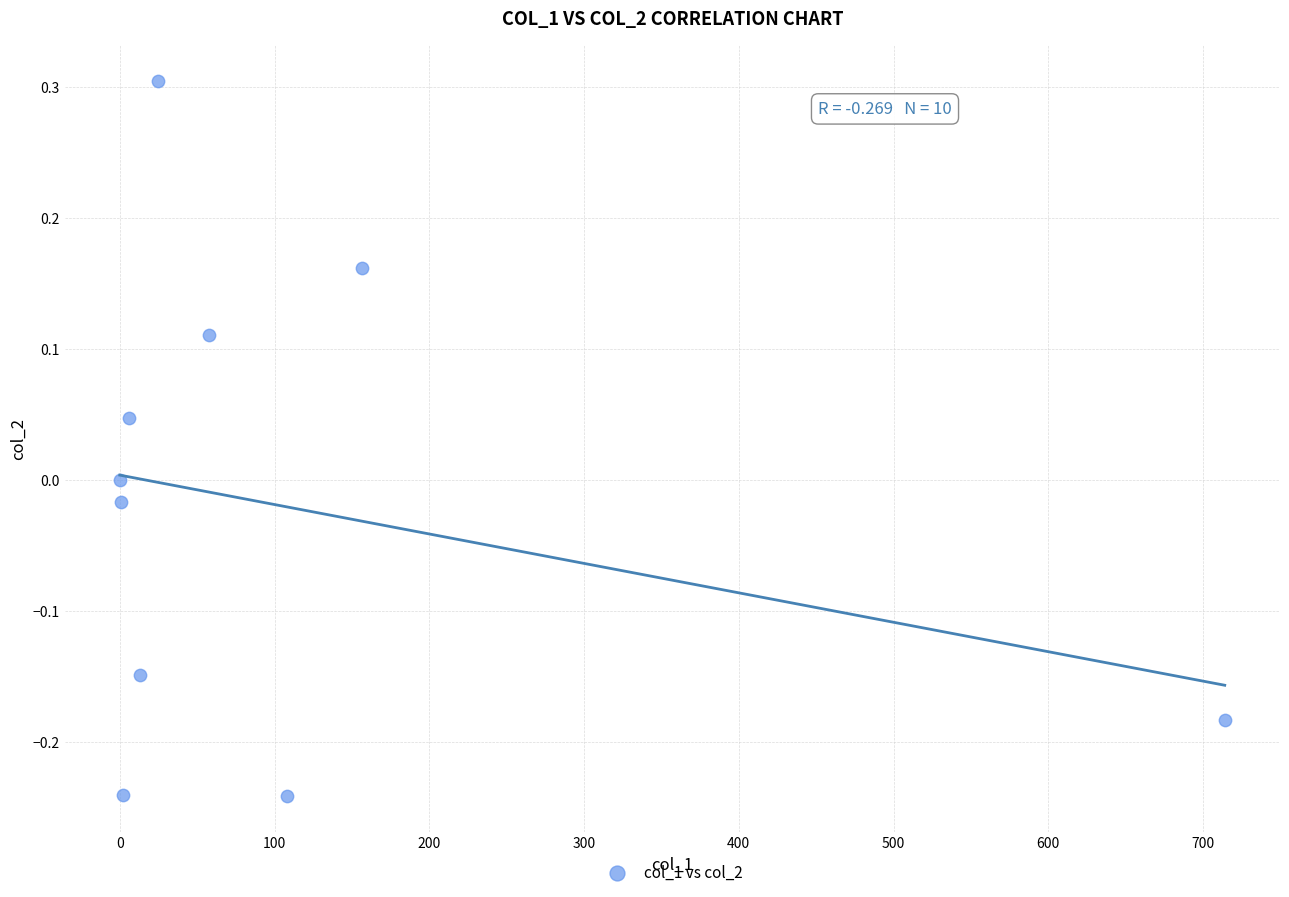

What is the range of X values (max minus min)?

714.0